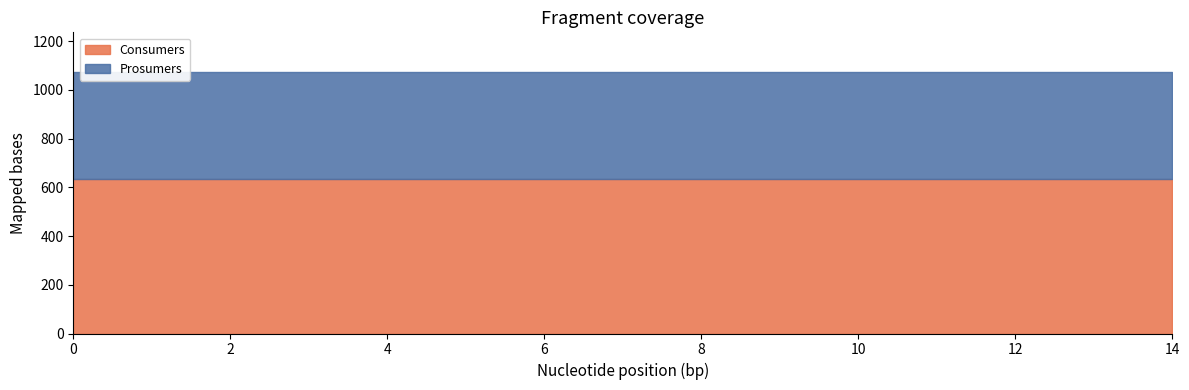

What is the approximate value of Prosumers at 3?

440